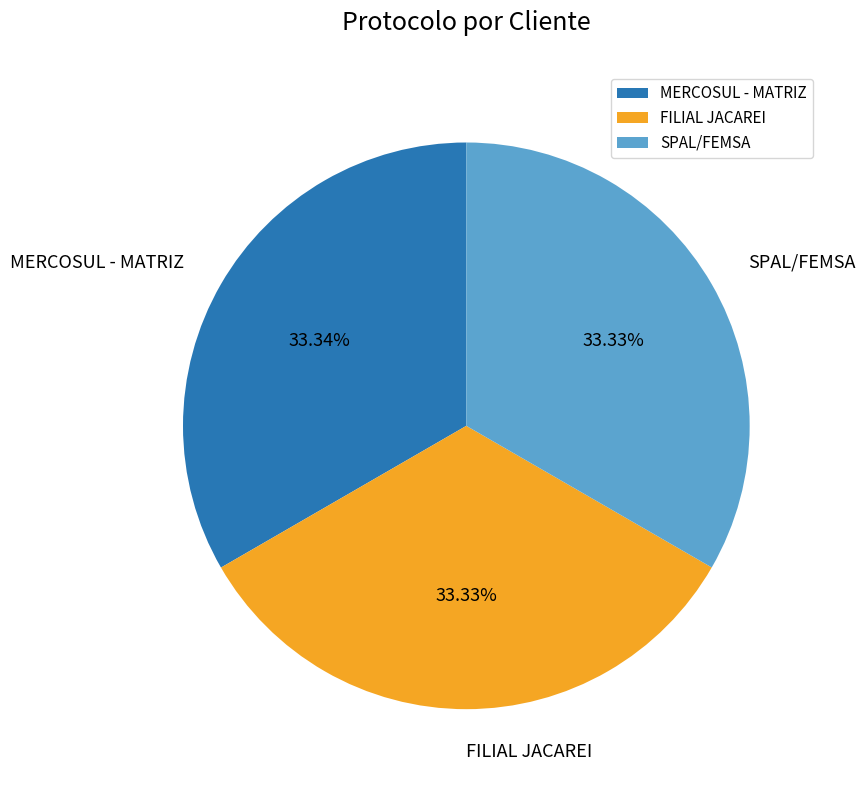

Does FILIAL JACAREI represent more than half of the total?

No